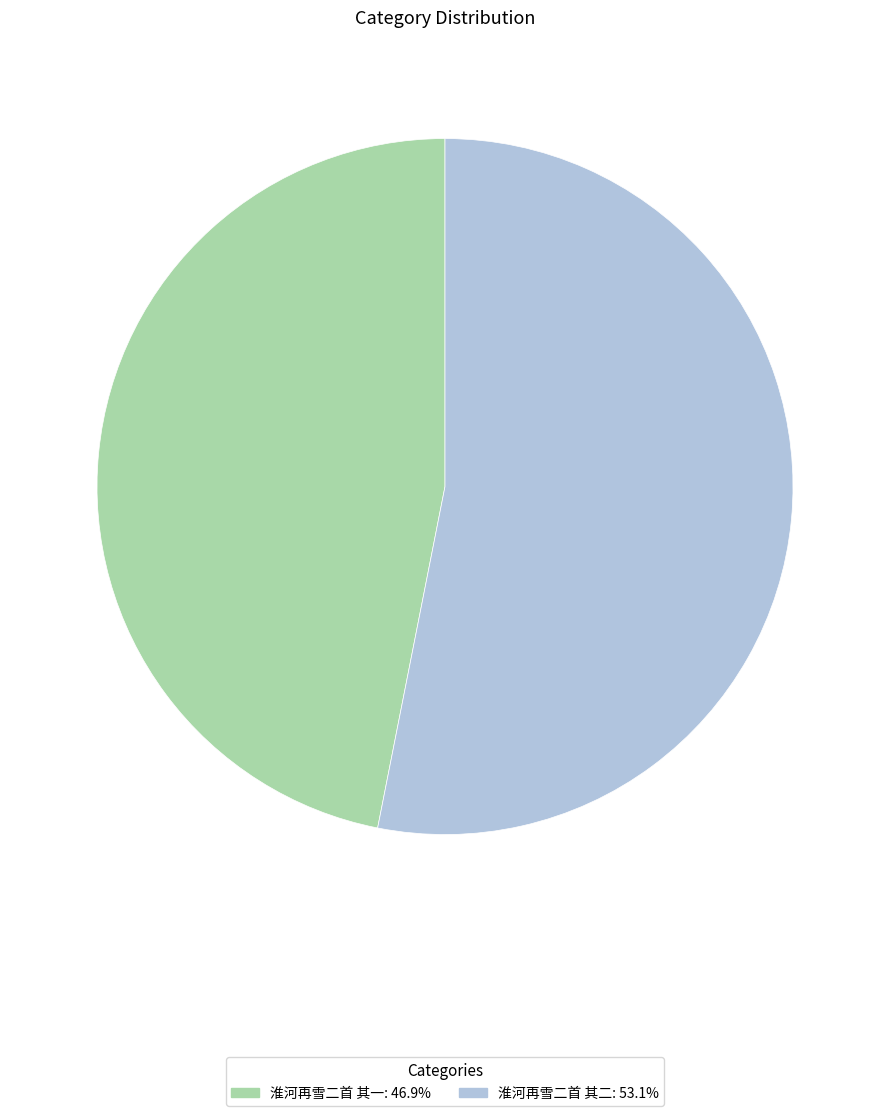

Rank the categories by value from lowest to highest.

淮河再雪二首 其一, 淮河再雪二首 其二